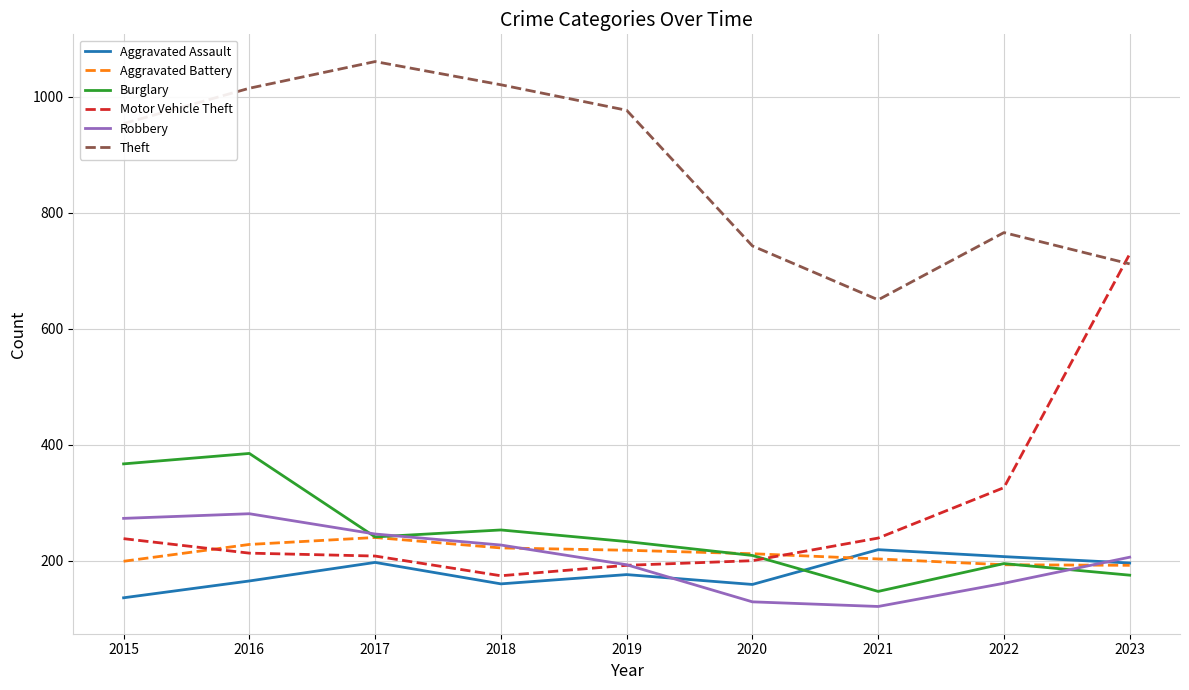

True or false: Theft and Aggravated Battery intersect in this chart.

False